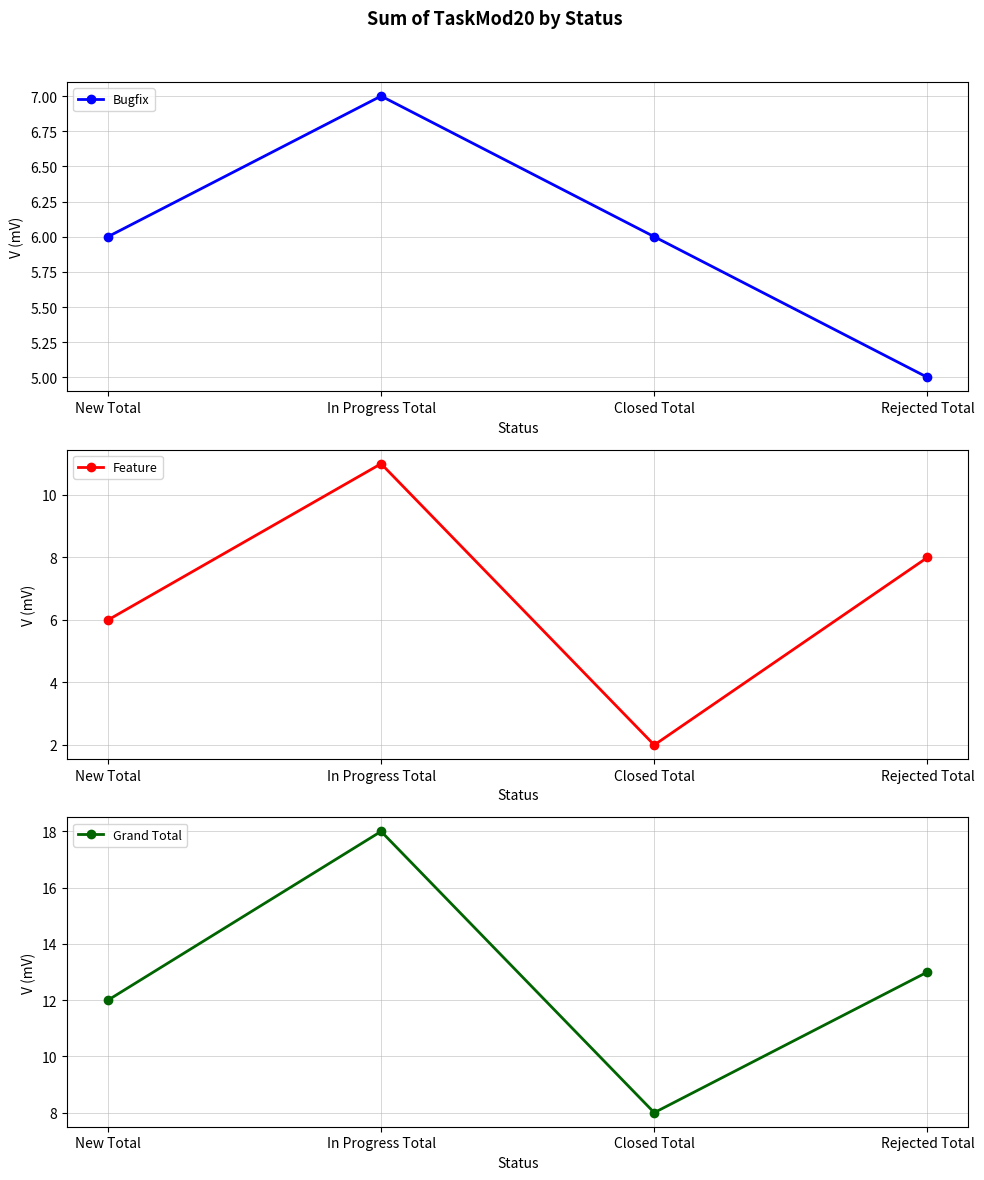

Which series has the largest total across all categories?

Grand Total